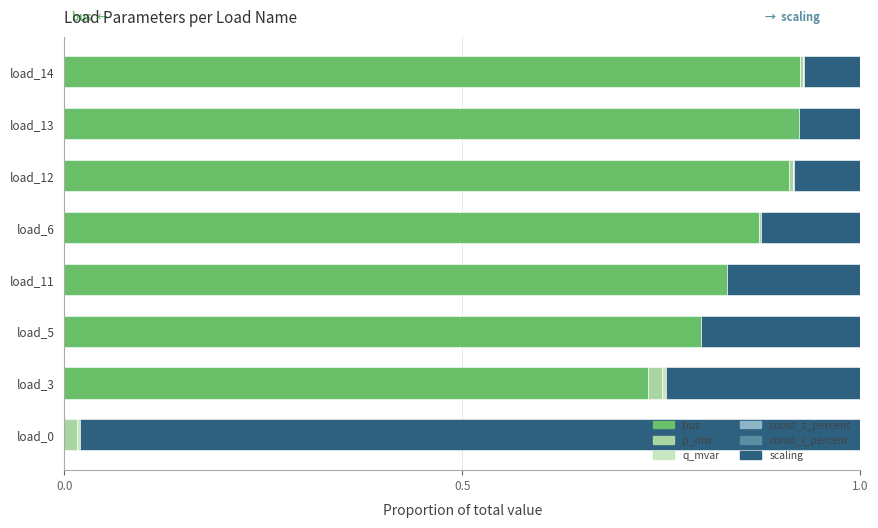

The bus series shows 0.8 at load_11. True or false?

True